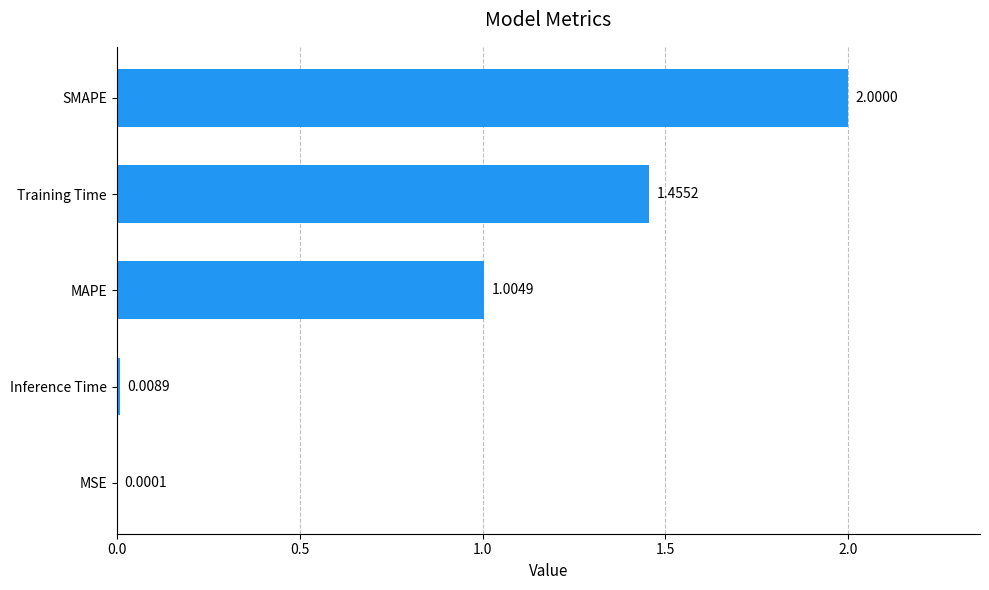

Which label corresponds to the largest value in the chart?

SMAPE